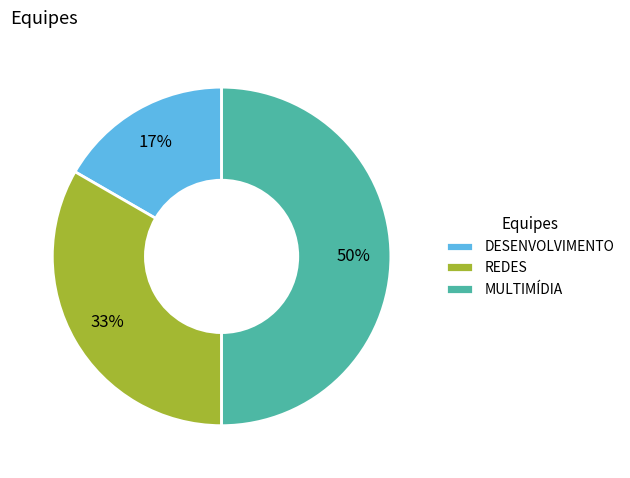

To the nearest percent, what percentage of the pie is REDES?

33%